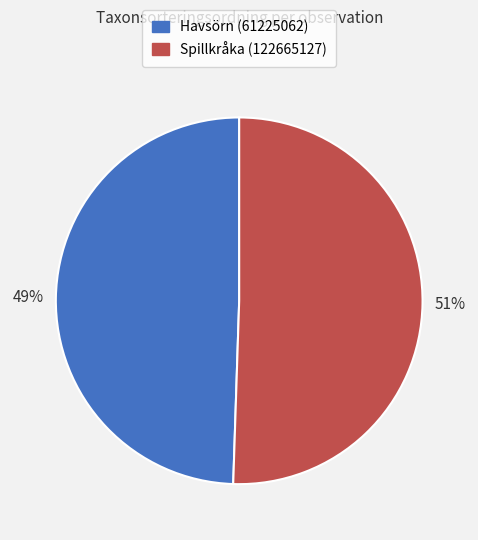

What is the ratio of the value at Havsörn (61225062) to the value at Spillkråka (122665127)?

1.0